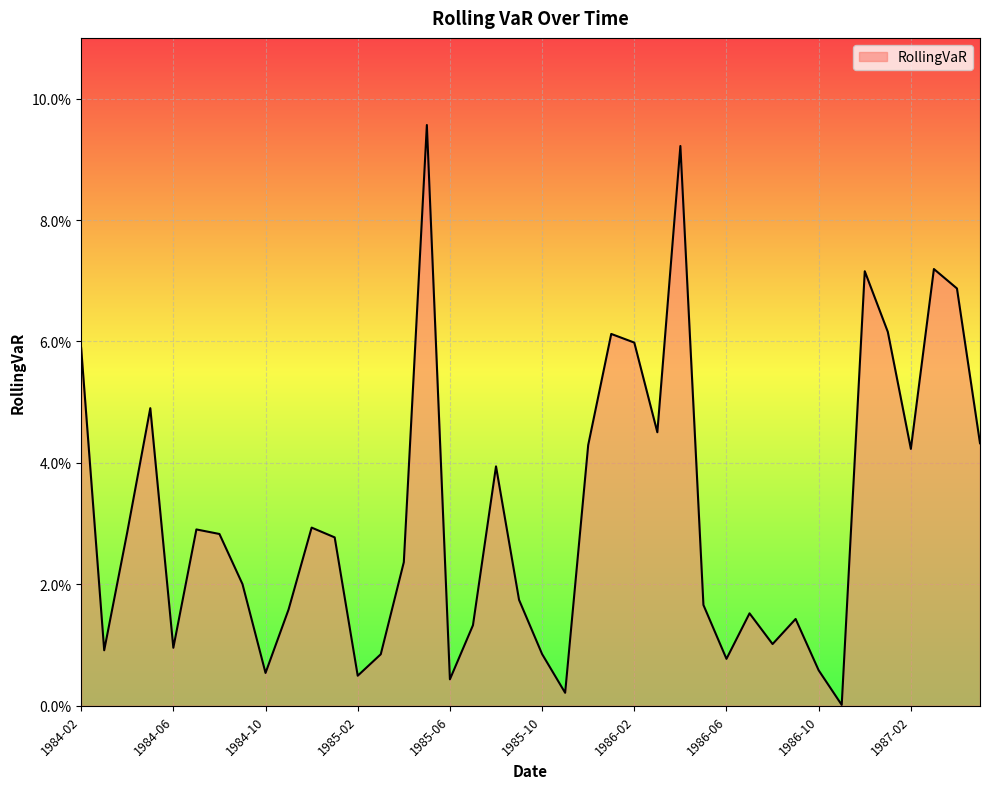

At which category does the chart reach its minimum across all series?

1986-11